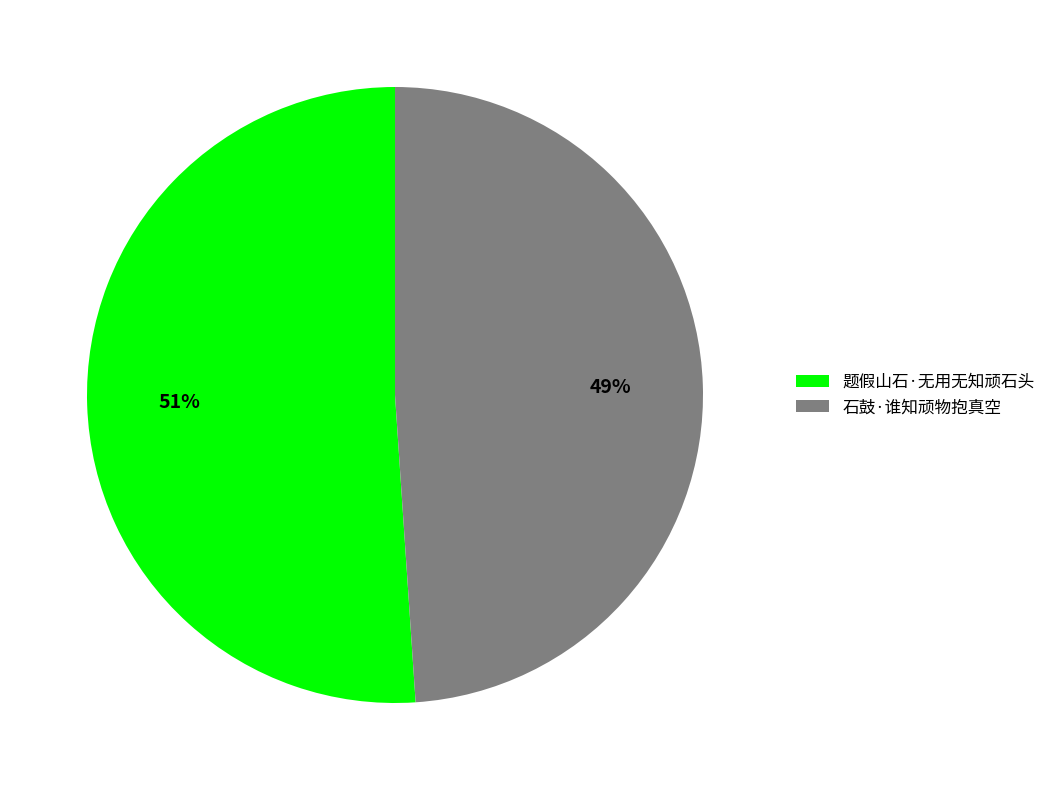

To the nearest percent, what portion does 石鼓·谁知顽物抱真空 represent?

49%